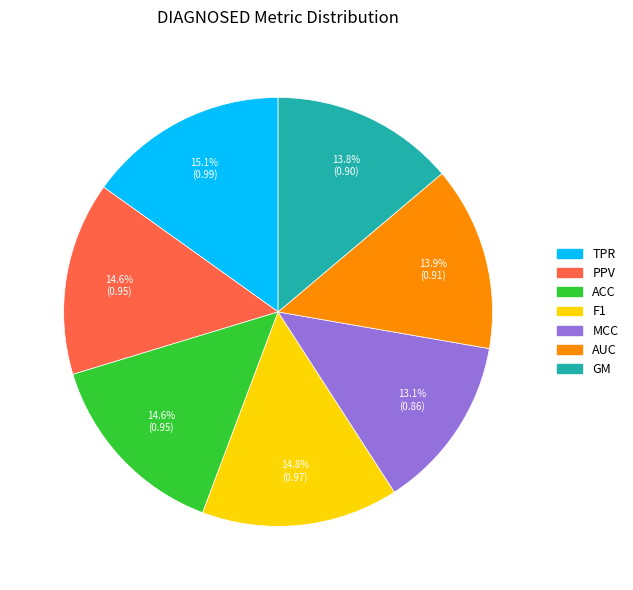

Is it true that PPV is 27% of the pie?

False